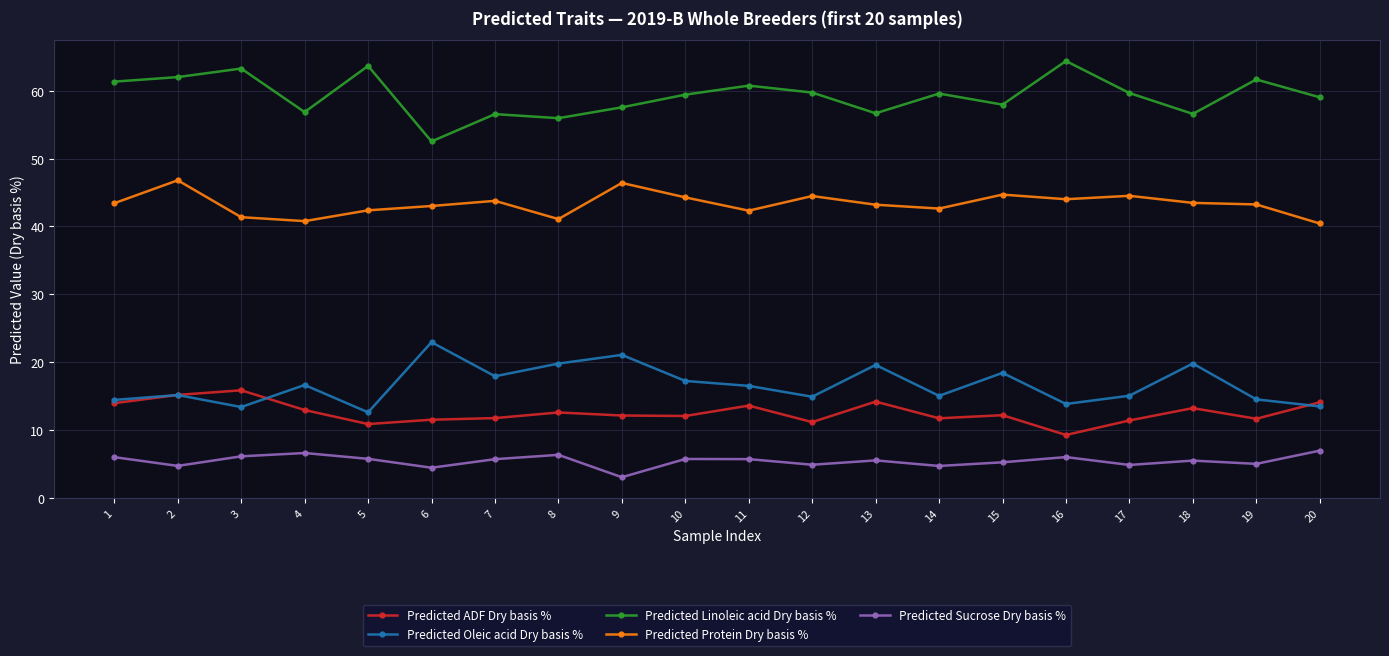

True or false: Predicted ADF Dry basis % and Predicted Protein Dry basis % intersect in this chart.

False